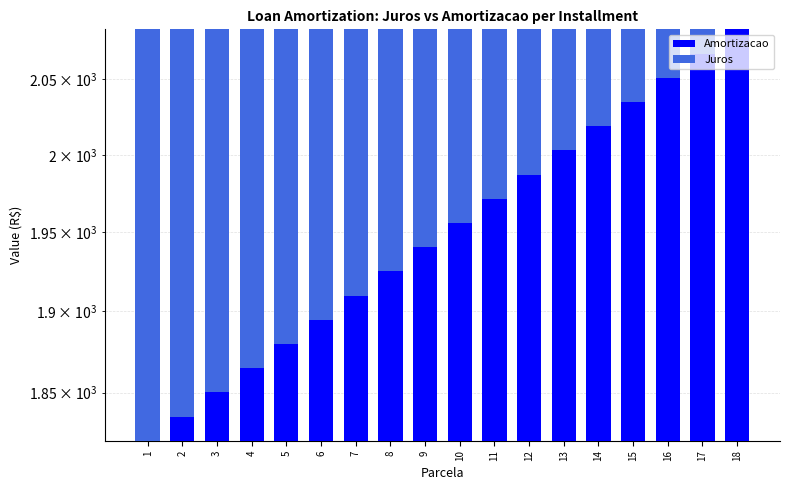

Reading left to right, extract all data points from this chart.

Amortizacao: 1=1821.1	2=1835.6	3=1850.2	4=1864.9	5=1879.8	6=1894.8	7=1909.9	8=1925.1	9=1940.4	10=1955.8	11=1971.4	12=1987.1	13=2002.9	14=2018.9	15=2035.0	16=2051.2	17=2067.5	18=2084.0
Juros: 1=262.9	2=248.4	3=233.7	4=219.0	5=204.2	6=189.2	7=174.1	8=158.9	9=143.6	10=128.1	11=112.5	12=96.8	13=81.0	14=65.1	15=49.0	16=32.8	17=16.5	18=0.0